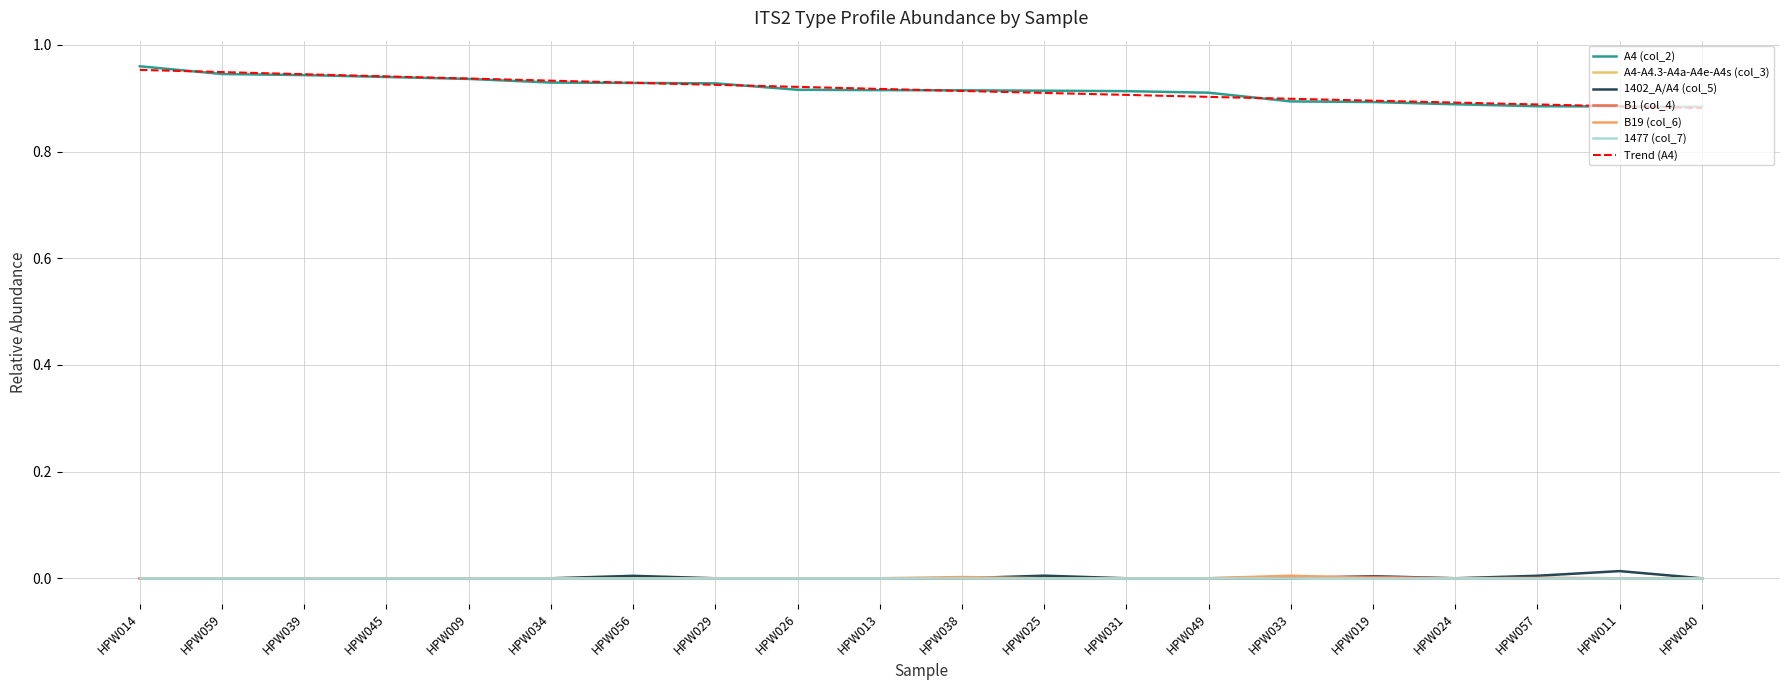

At which category is the sum across all series the highest?

HPW014